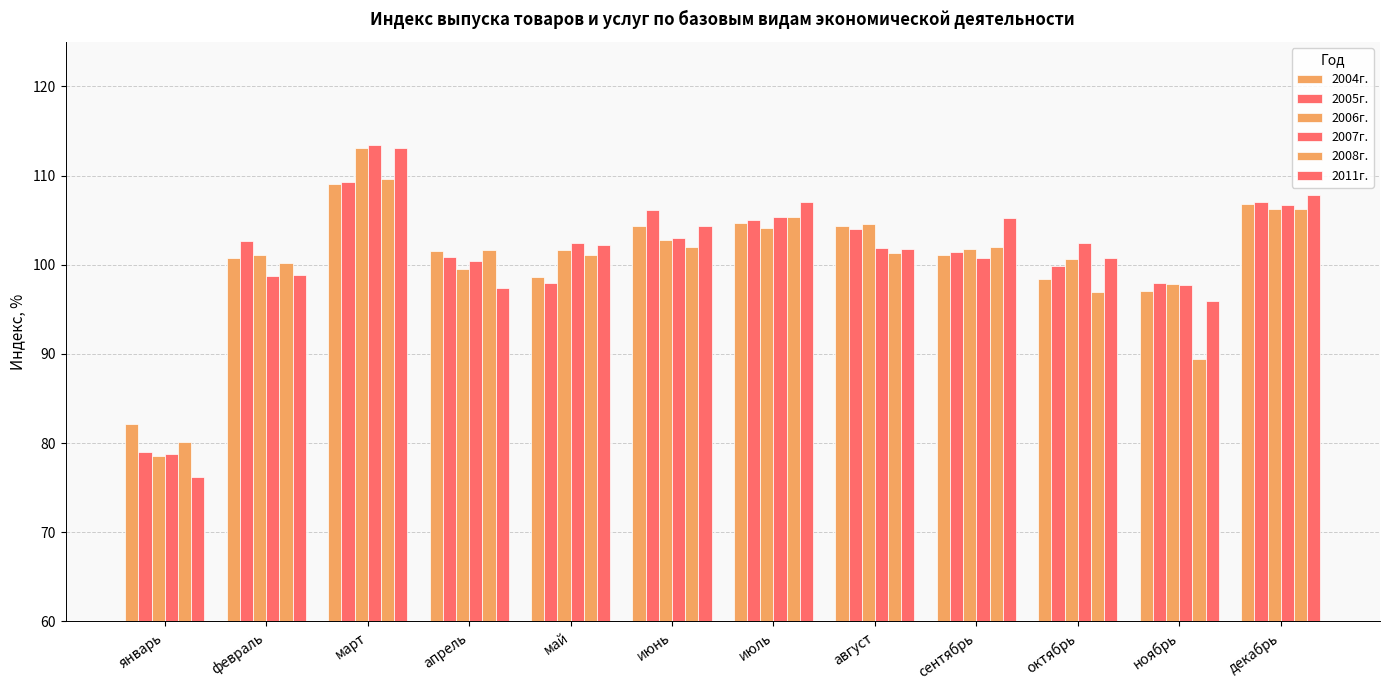

At декабрь, list the series in order from smallest to largest.

2006г., 2008г., 2007г., 2004г., 2005г., 2011г.